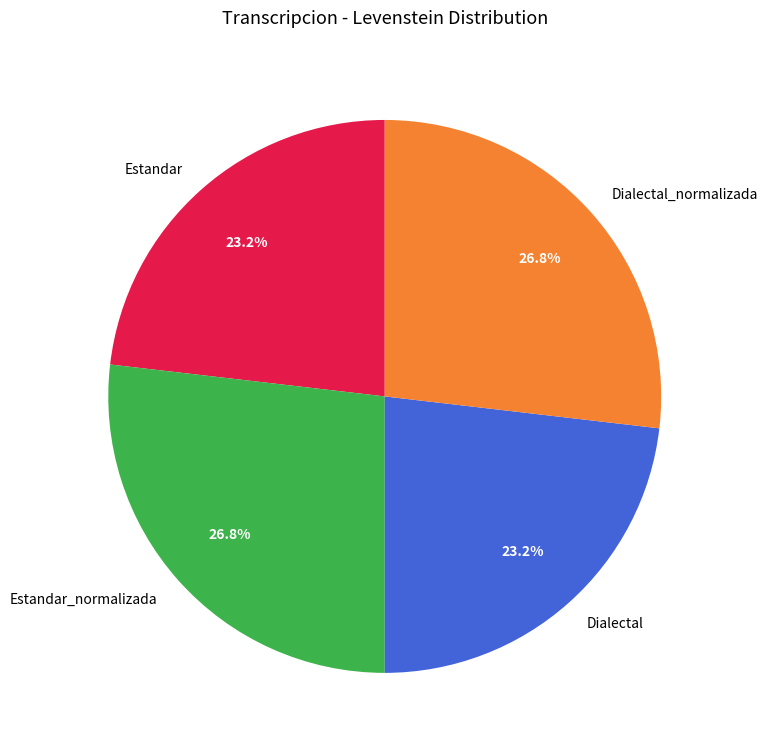

To the nearest percent, what is the combined percentage of Estandar_normalizada and Estandar?

50%